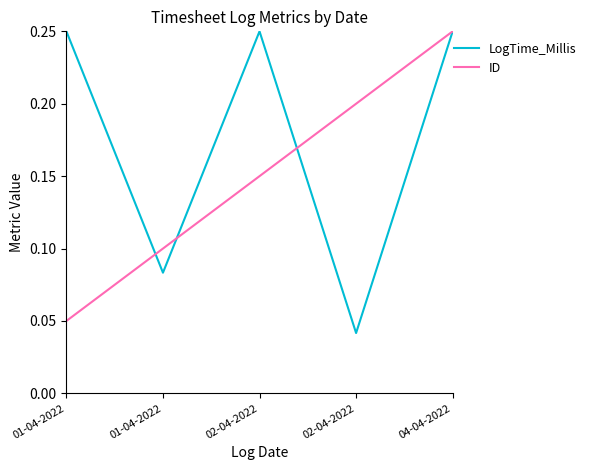

How many lines are shown in the chart?

2